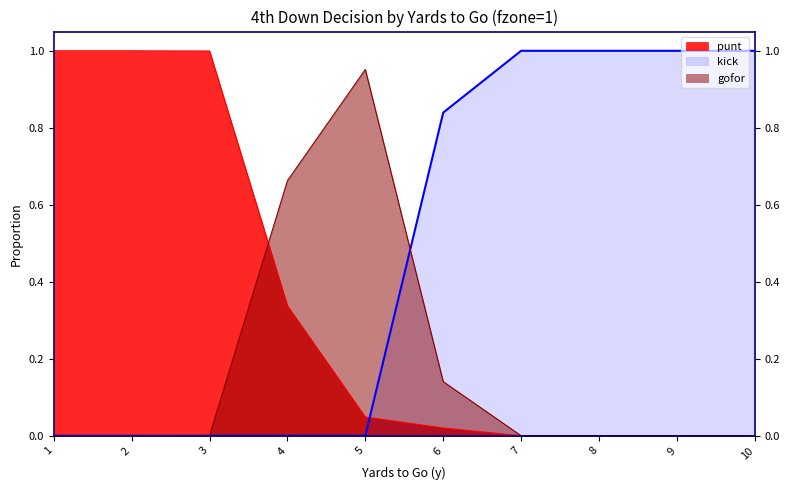

The punt series shows 0.0 at 6. True or false?

True